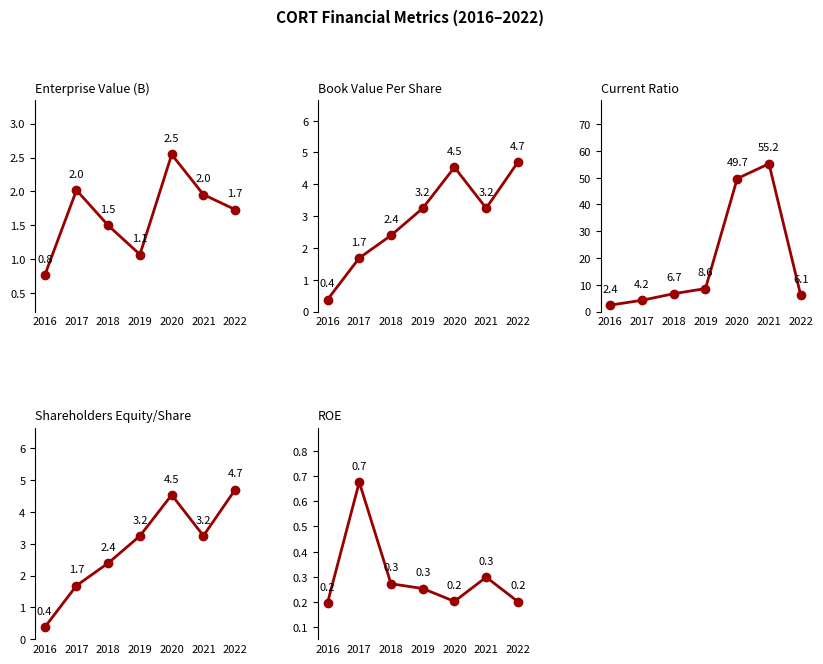

What is the sum of all ROE values?

2.1